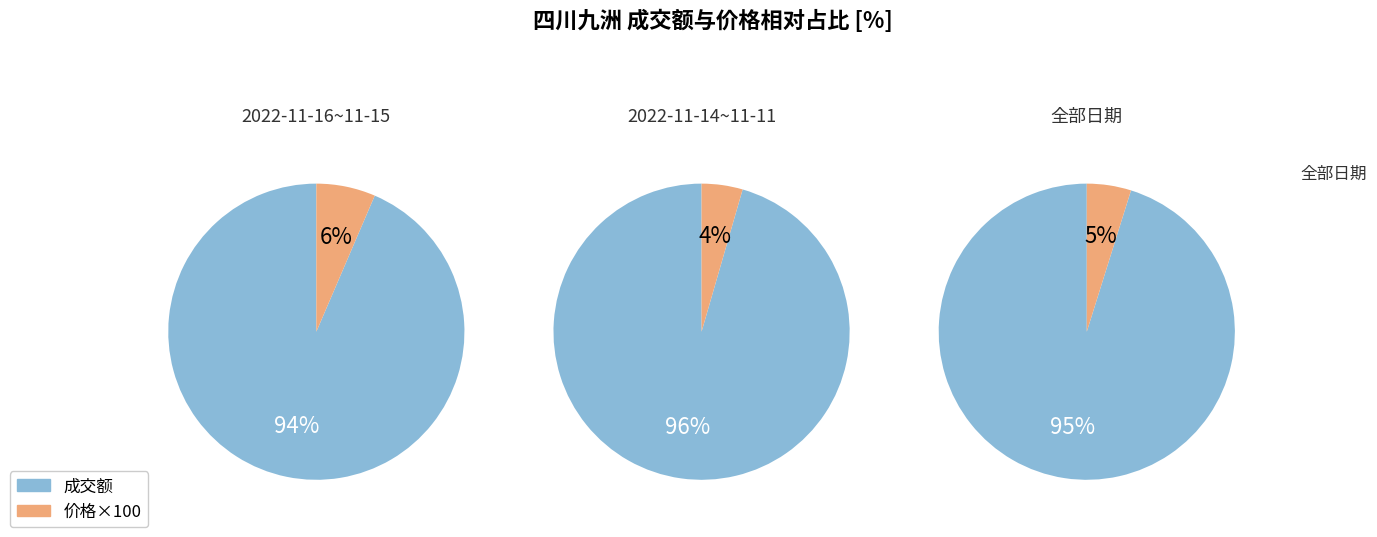

Is it true that 2022-11-15 is 25% of the pie?

False